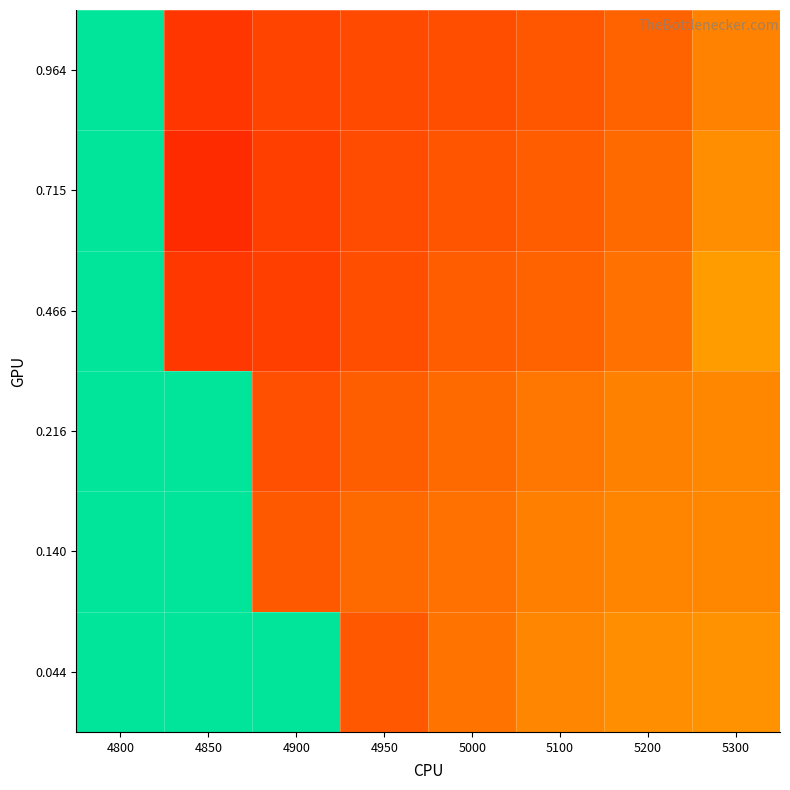

What is the difference between the highest and lowest values at 5200?

0.1